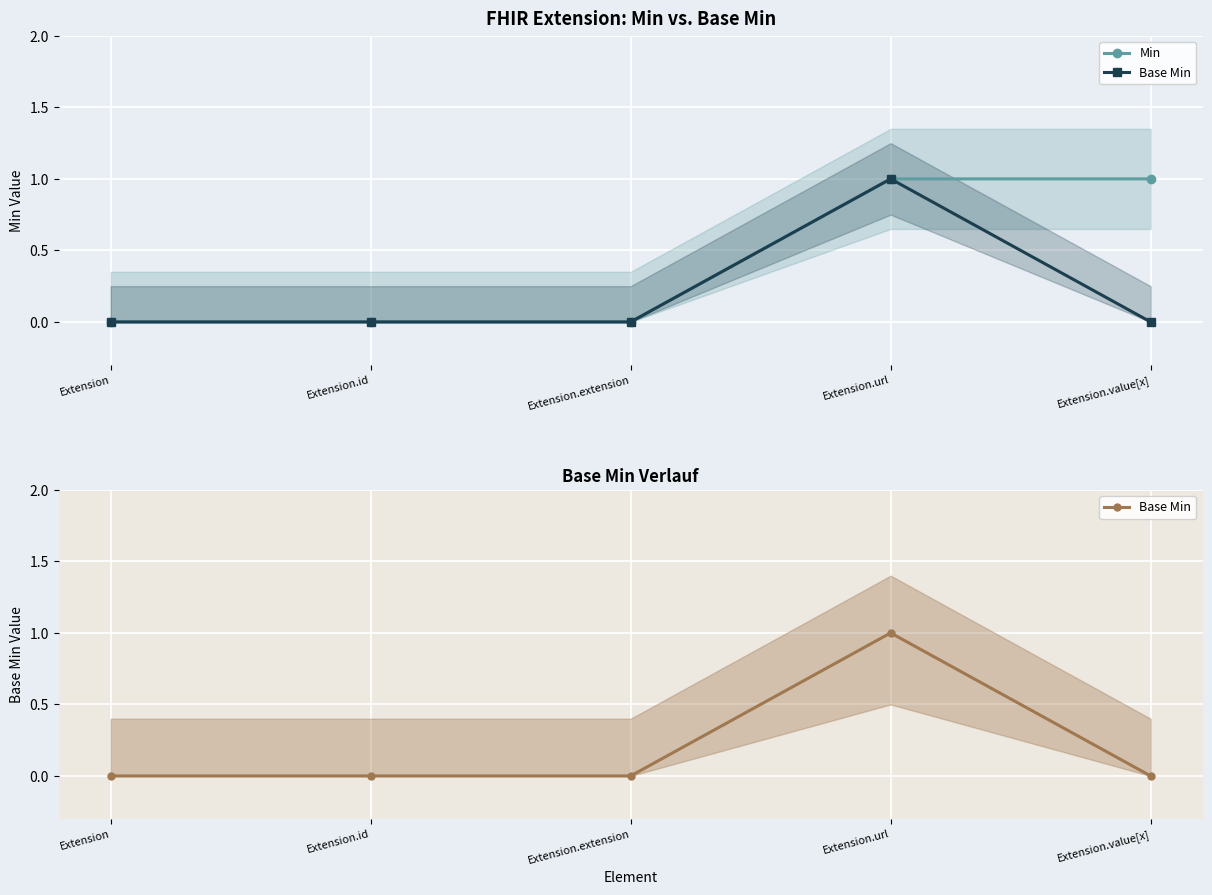

The value of Base Min at Extension is 0. True or false?

True